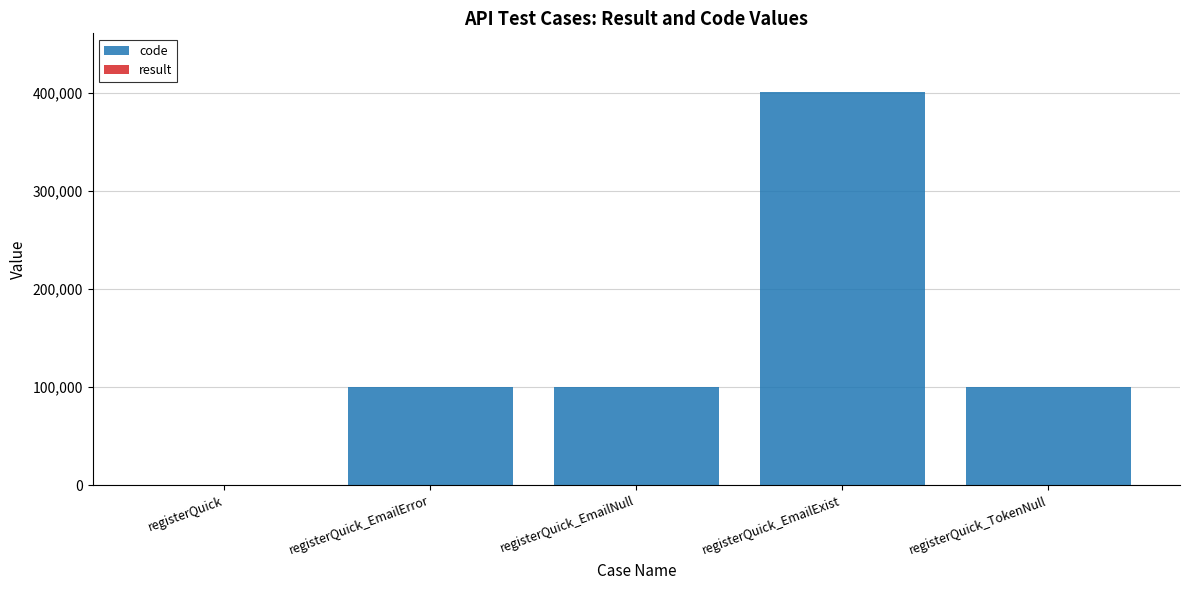

The code series shows -129097 at registerQuick. True or false?

False